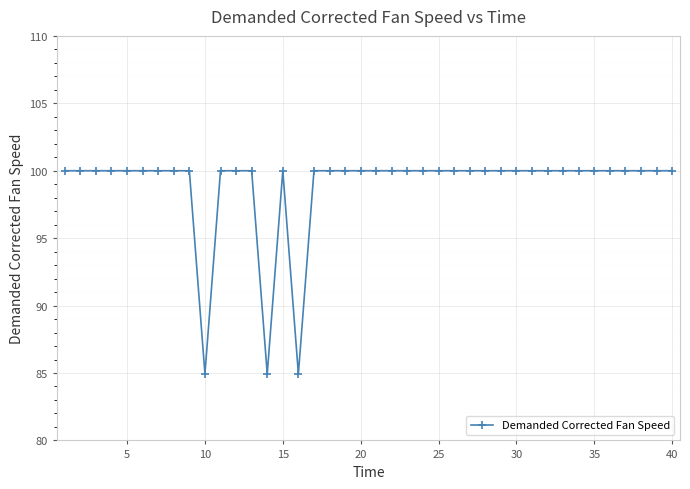

What is the sum of all values?

3954.8